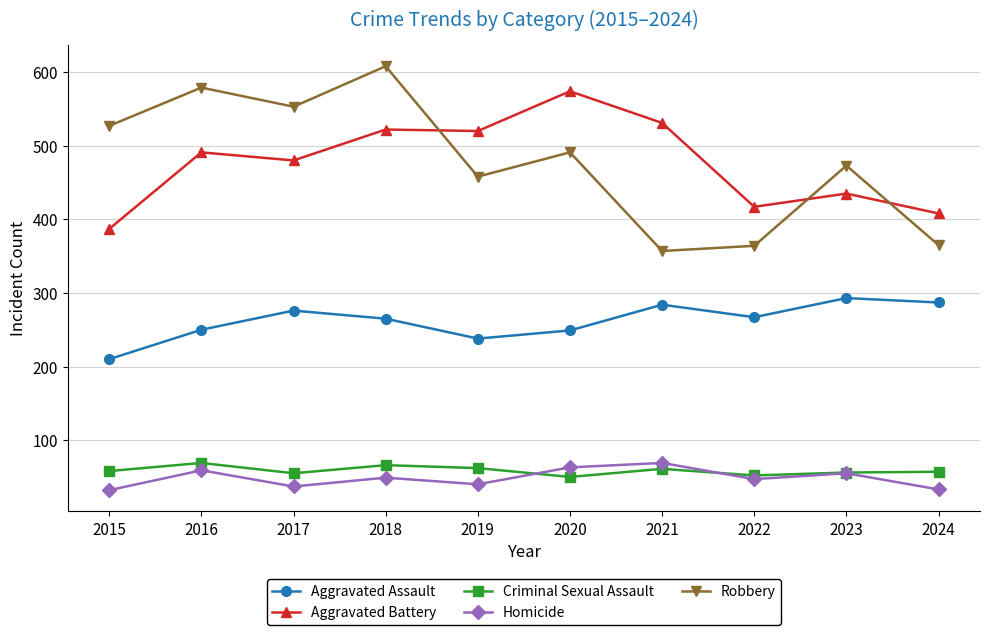

True or false: Robbery has more than 1 points higher than both neighbors.

True